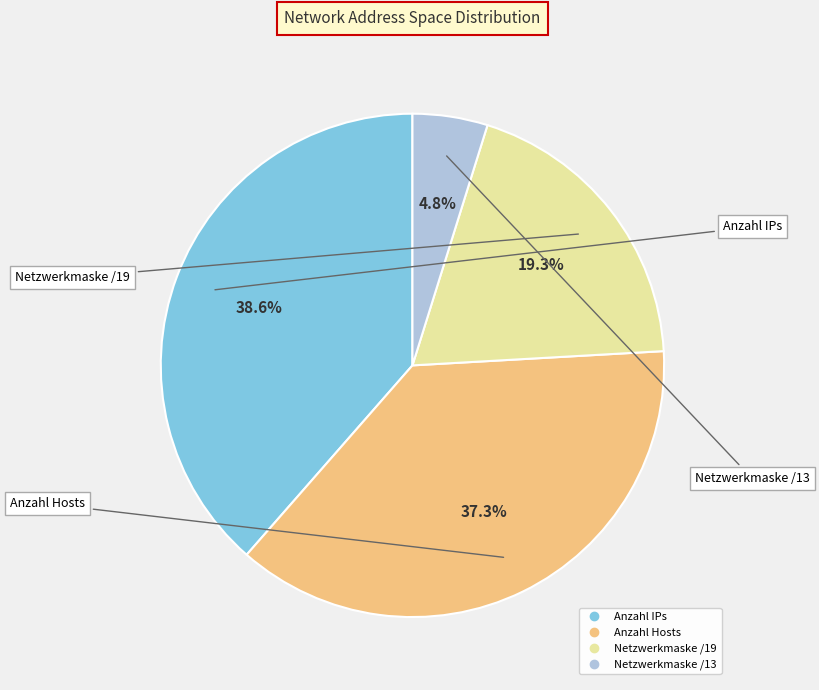

Which has a higher value, Netzwerkmaske /19 or Anzahl Hosts?

Anzahl Hosts